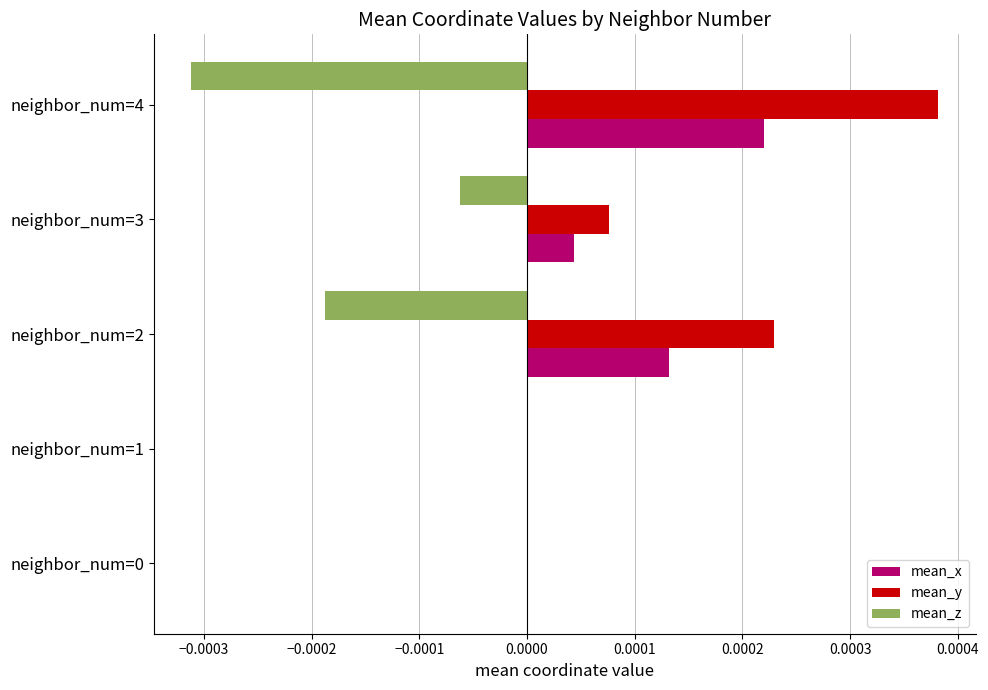

How many categories are shown in the chart?

5